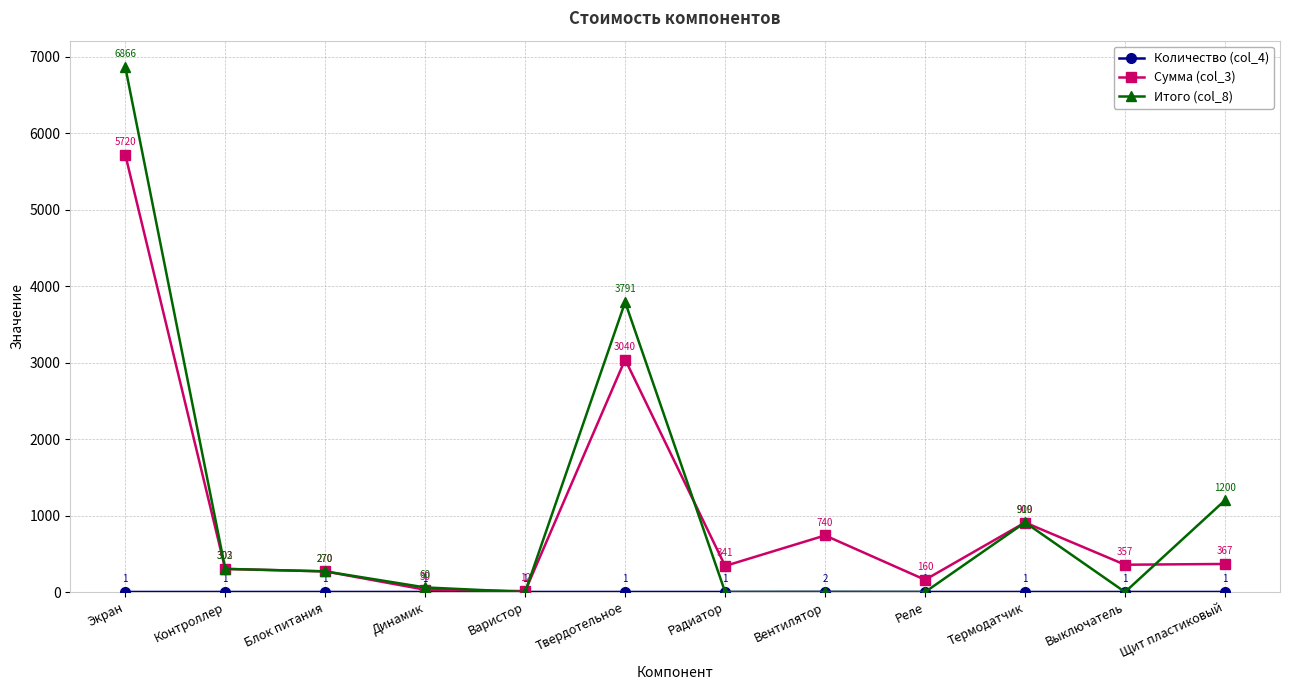

How many interior local peaks does the Итого (col_8) series have?

2